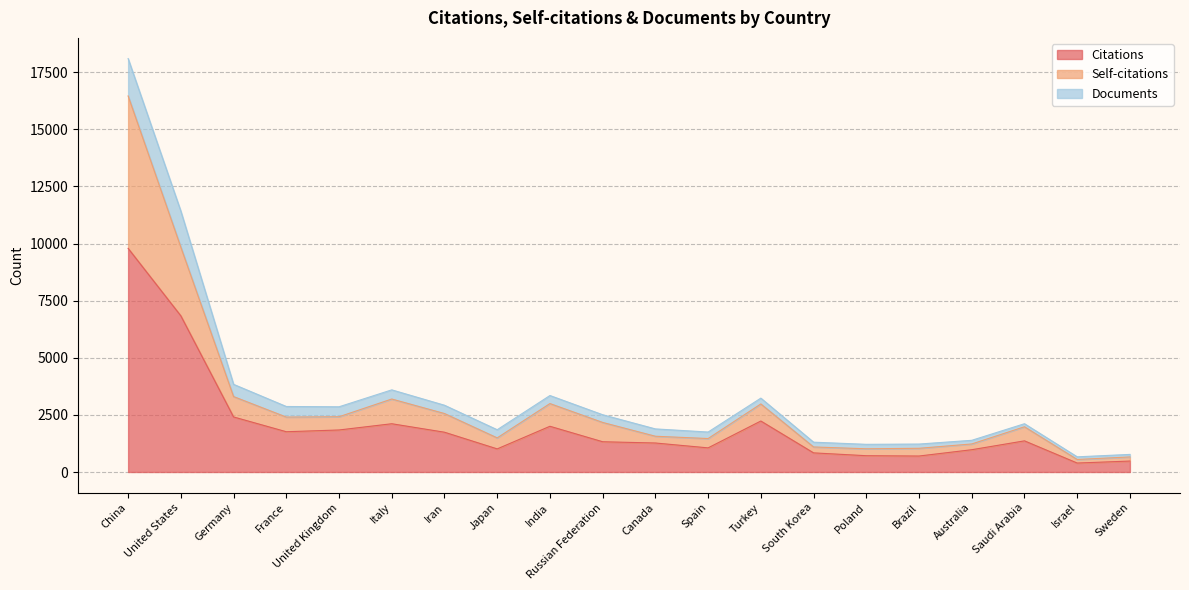

Which category has the lowest value in the Citations series?

Israel